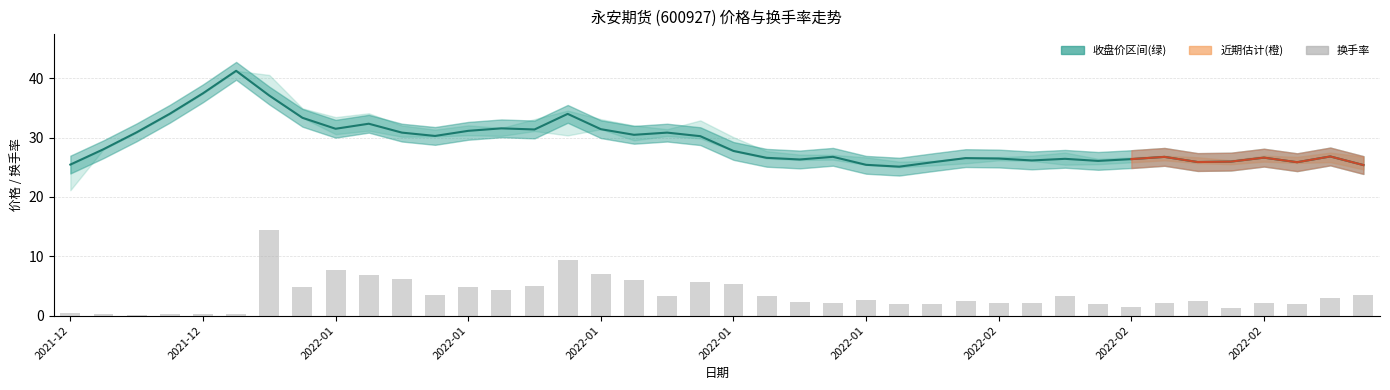

Reading left to right, transcribe all the data shown in this chart.

收盘: 25.5	28.1	30.9	34.0	37.5	41.3	37.1	33.4	31.5	32.4	30.9	30.3	31.1	31.6	31.4	34.0	31.4	30.5	30.9	30.2	27.8	26.6	26.3	26.8	25.4	25.1	25.9	26.6	26.5	26.2	26.4	26.1	26.4	26.8	25.9	26.0	26.6	25.9	26.8	25.4
换手率: 0.4	0.3	0.2	0.2	0.2	0.2	14.4	4.8	7.7	6.9	6.1	3.4	4.8	4.3	4.9	9.3	6.9	6.0	3.3	5.6	5.3	3.3	2.3	2.2	2.6	1.9	1.9	2.4	2.2	2.2	3.2	2.0	1.5	2.1	2.5	1.3	2.0	1.9	2.9	3.4